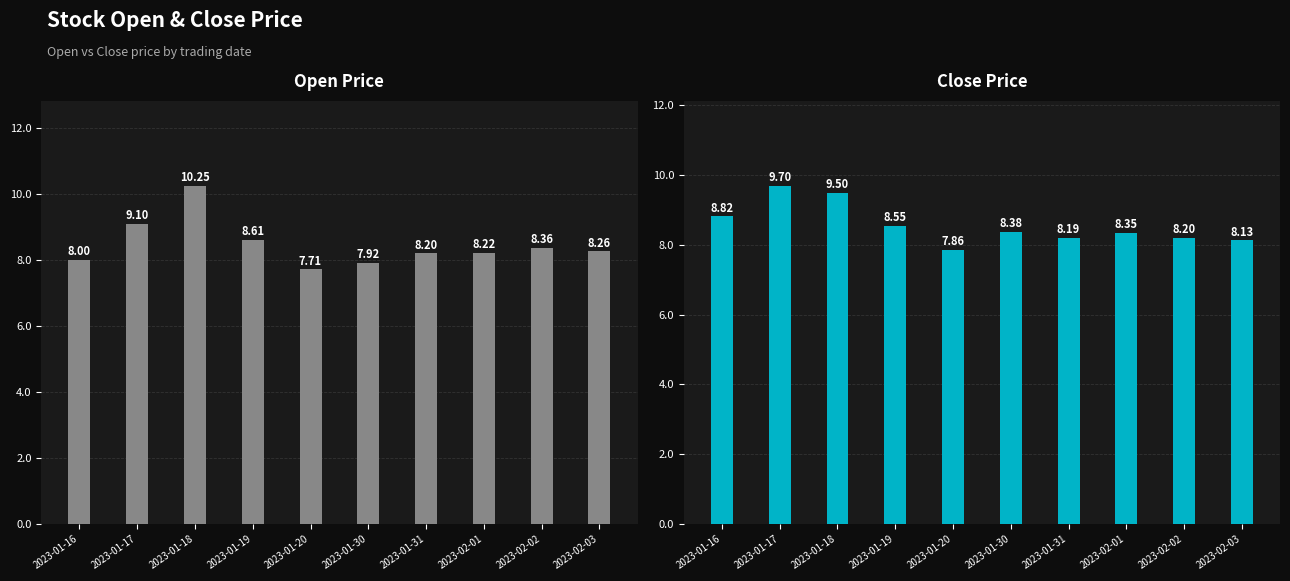

What position from the left is 2023-01-19?

4